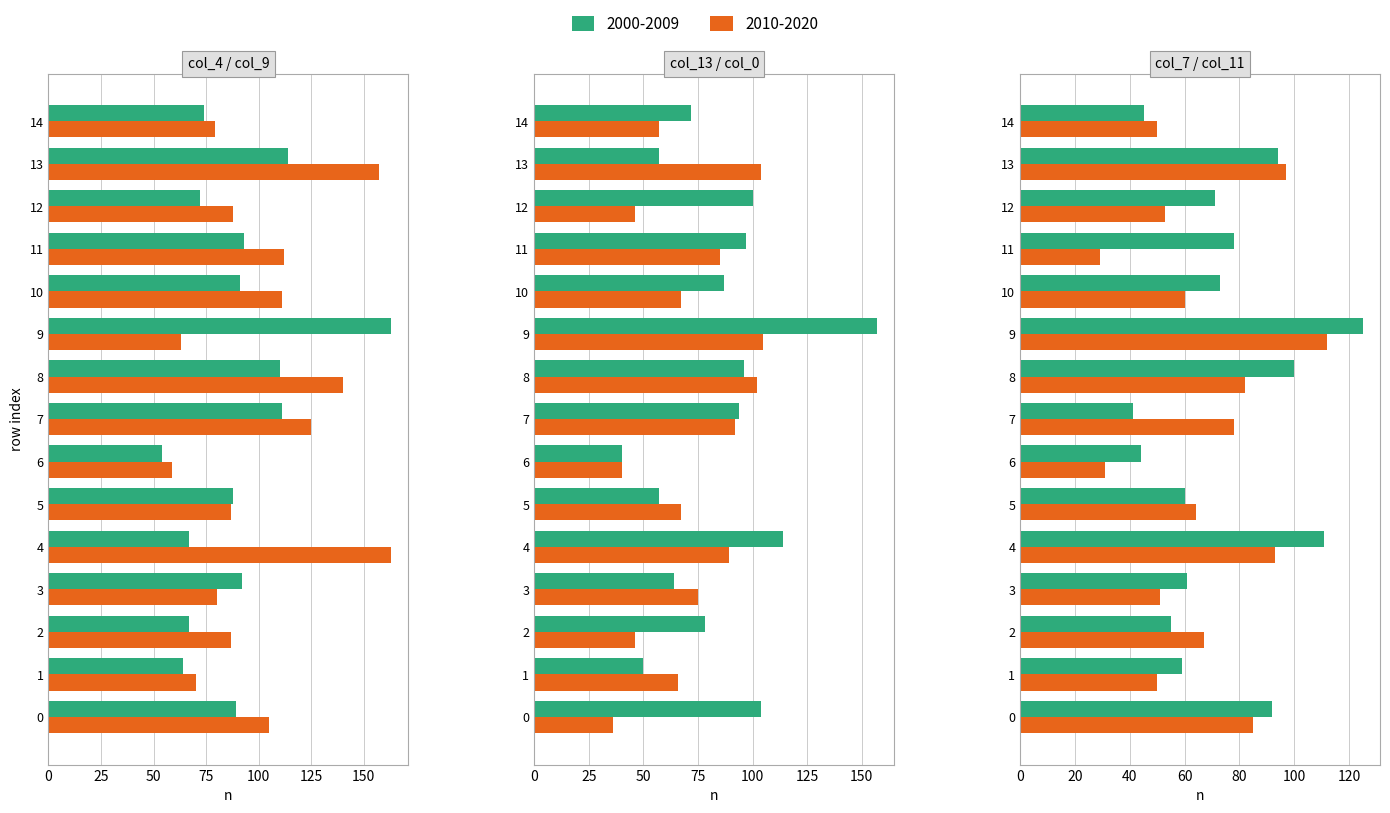

Between 5 and 8, which series saw the biggest shift?

col_9